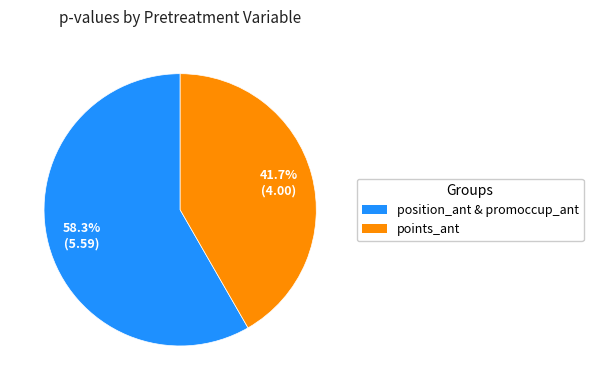

Is there any slice that represents more than half of the pie?

Yes